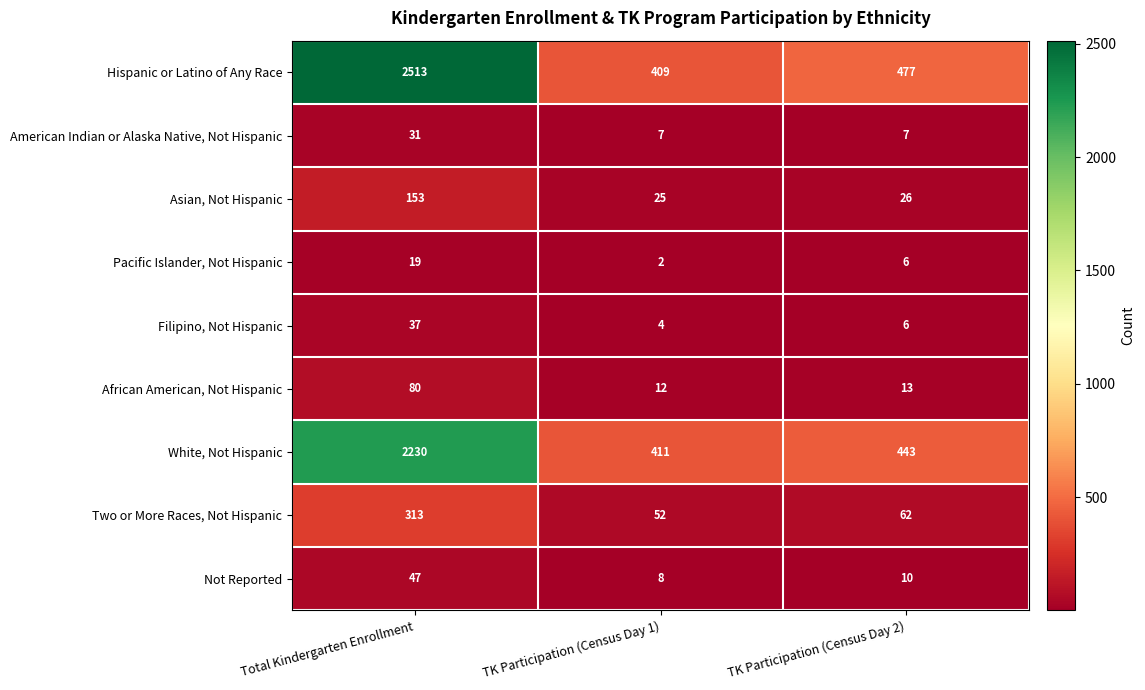

What is the total value across all series at Total Kindergarten Enrollment?

5423